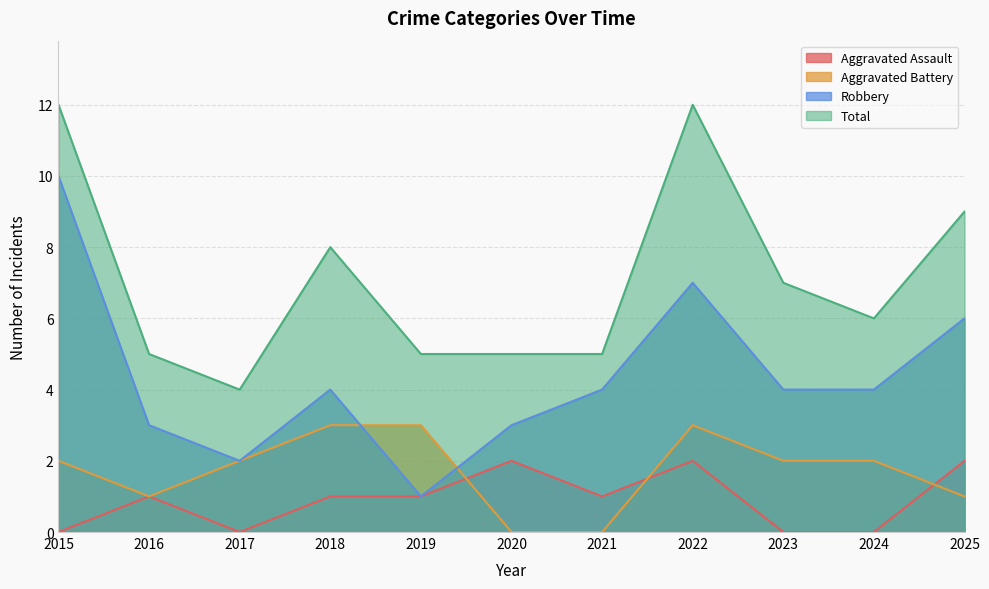

List the labels in order of Robbery value, smallest first.

2019, 2017, 2016, 2020, 2018, 2021, 2023, 2024, 2025, 2022, 2015